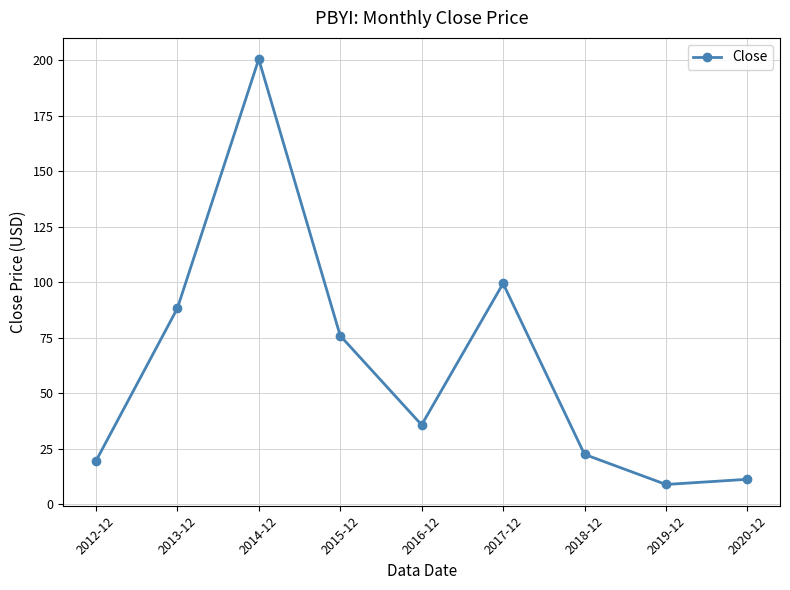

Reading right to left, list all the values displayed in this chart.

2020-12=11.1	2019-12=8.8	2018-12=22.4	2017-12=99.4	2016-12=35.6	2015-12=75.9	2014-12=200.5	2013-12=88.1	2012-12=19.3